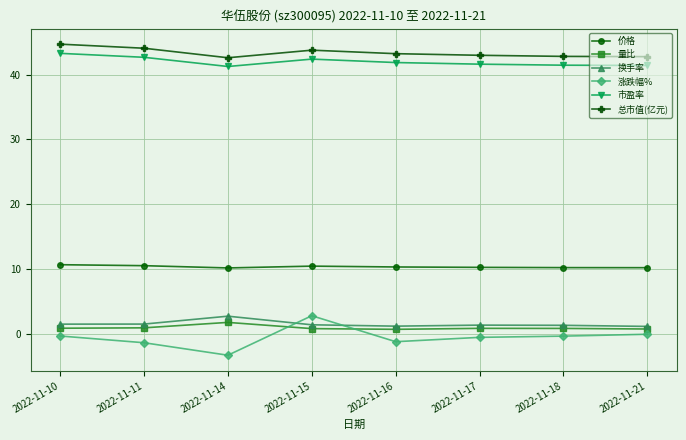

What is the highest value of the 量比 series?

1.7